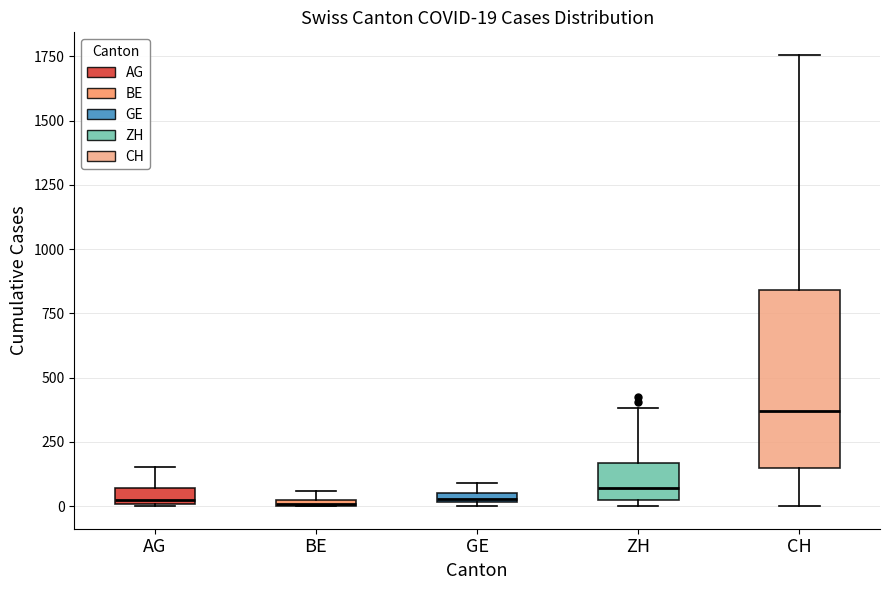

Which box's median line is the highest?

CH